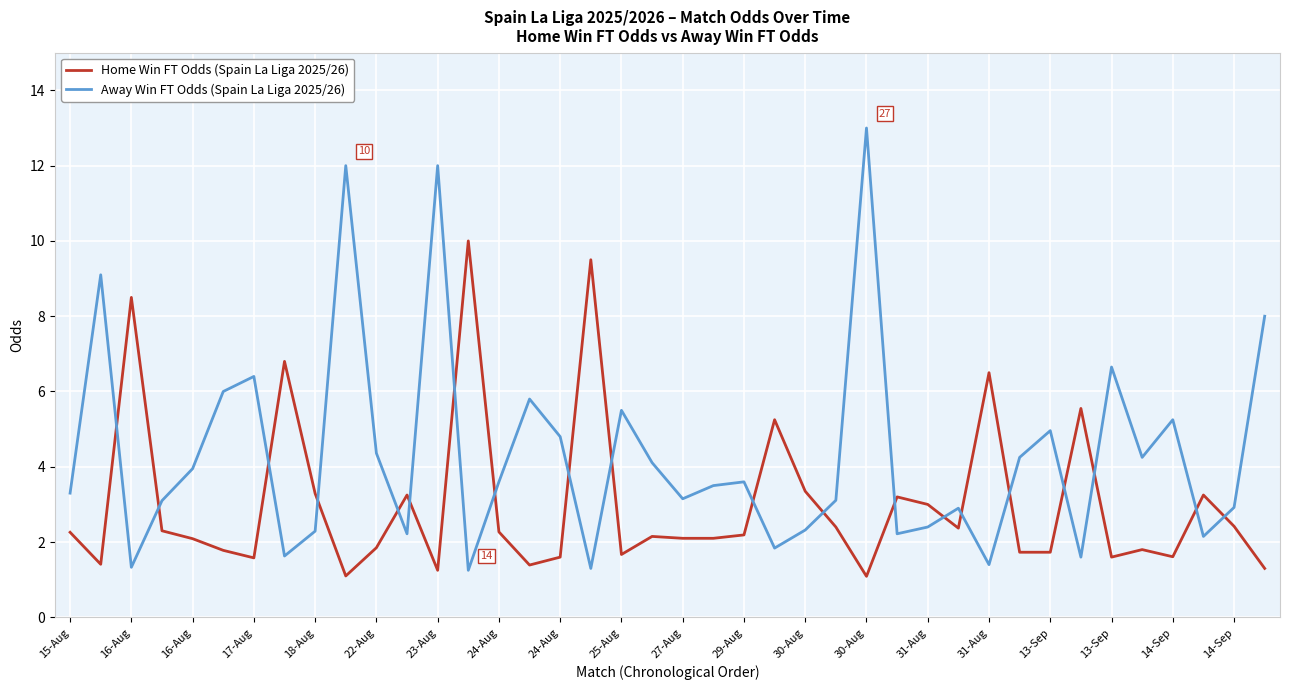

Is this an area chart (filled region under the line)?

No